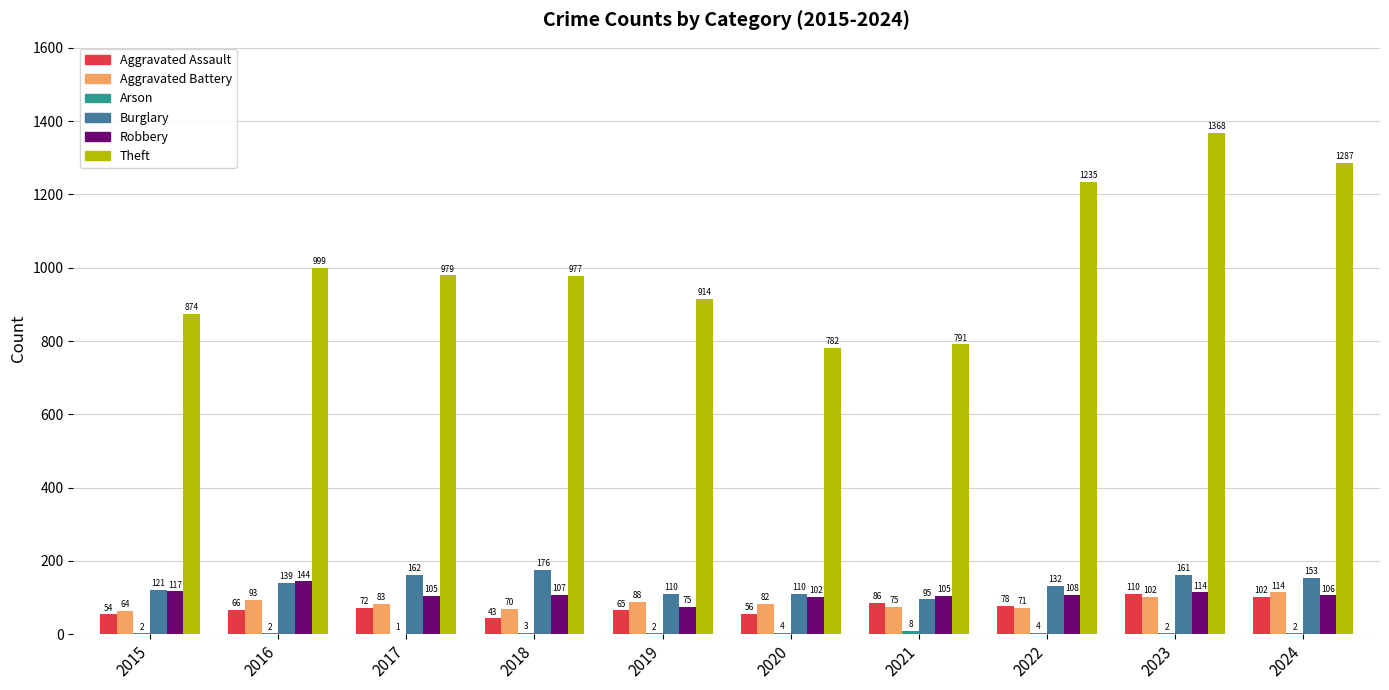

Which category has the highest value in the Theft series?

2023